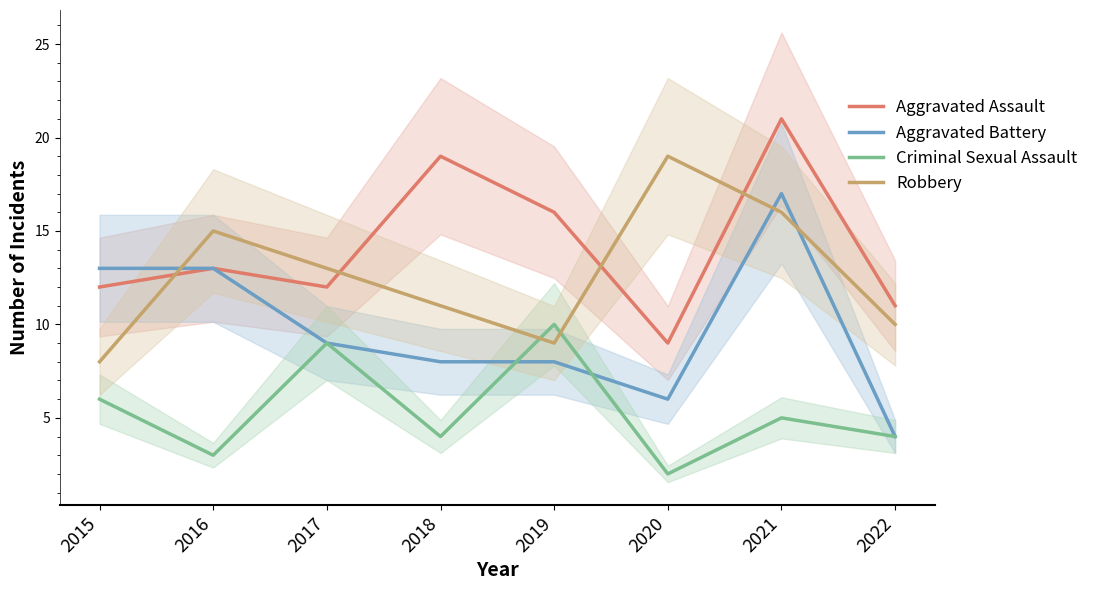

Which series has the largest range (max minus min)?

Aggravated Battery